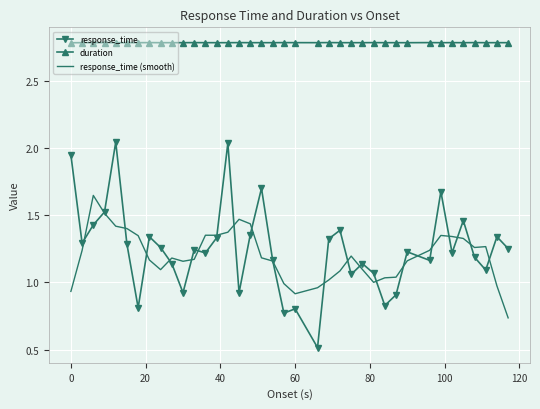

True or false: response_time (smooth) and duration intersect in this chart.

False